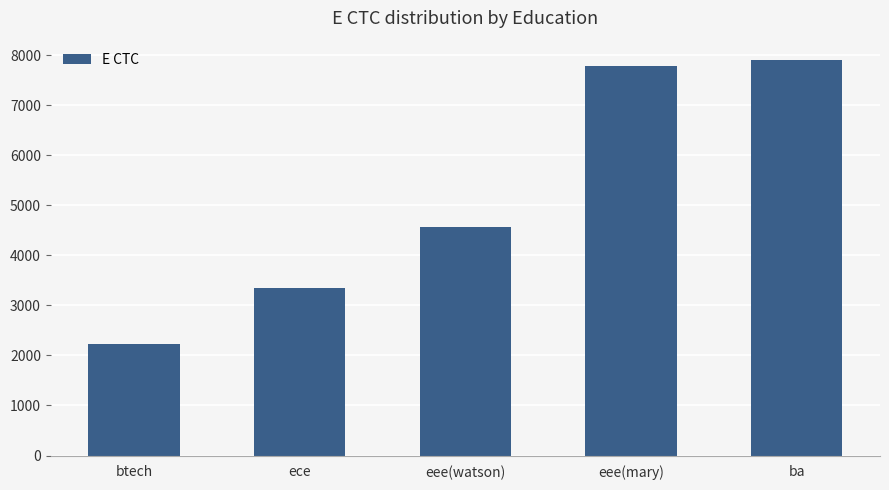

Are the bars grouped side by side (vs. stacked)?

No